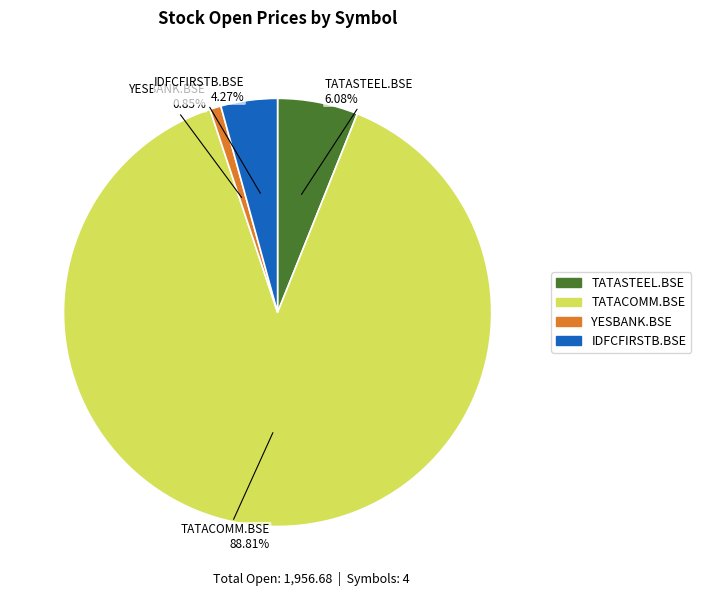

Does any single category account for the majority?

Yes